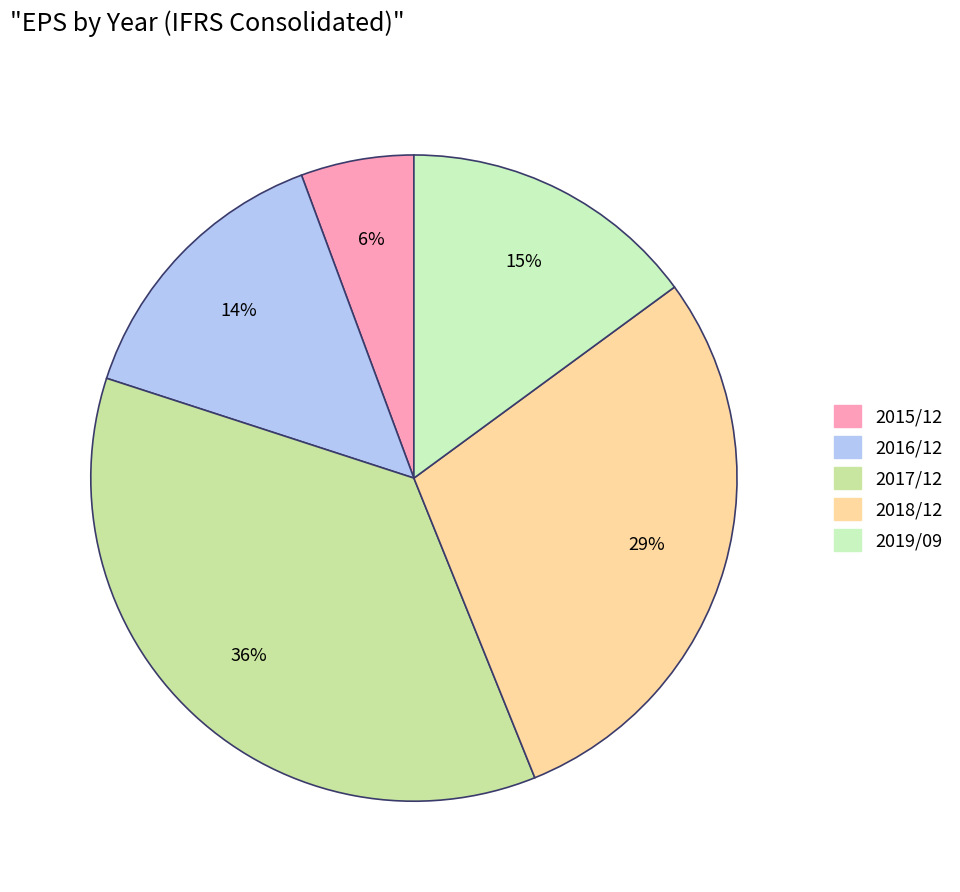

Rank the categories by value from highest to lowest.

2017/12, 2018/12, 2019/09, 2016/12, 2015/12